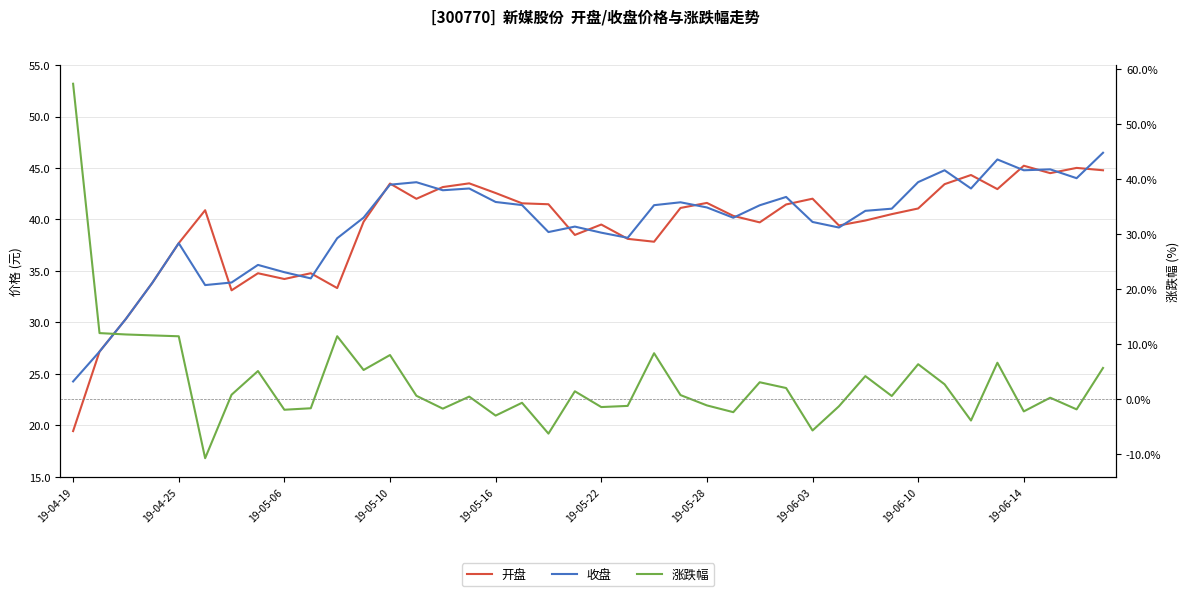

True or false: 收盘 and 开盘 intersect in this chart.

True